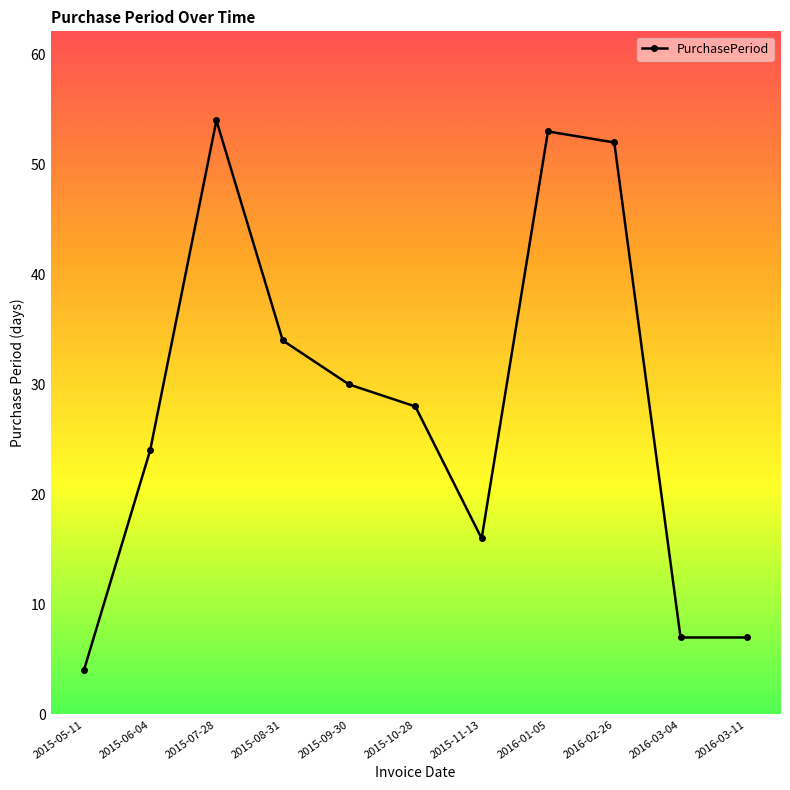

Between 2015-07-28 and 2016-03-04, which is larger?

2015-07-28